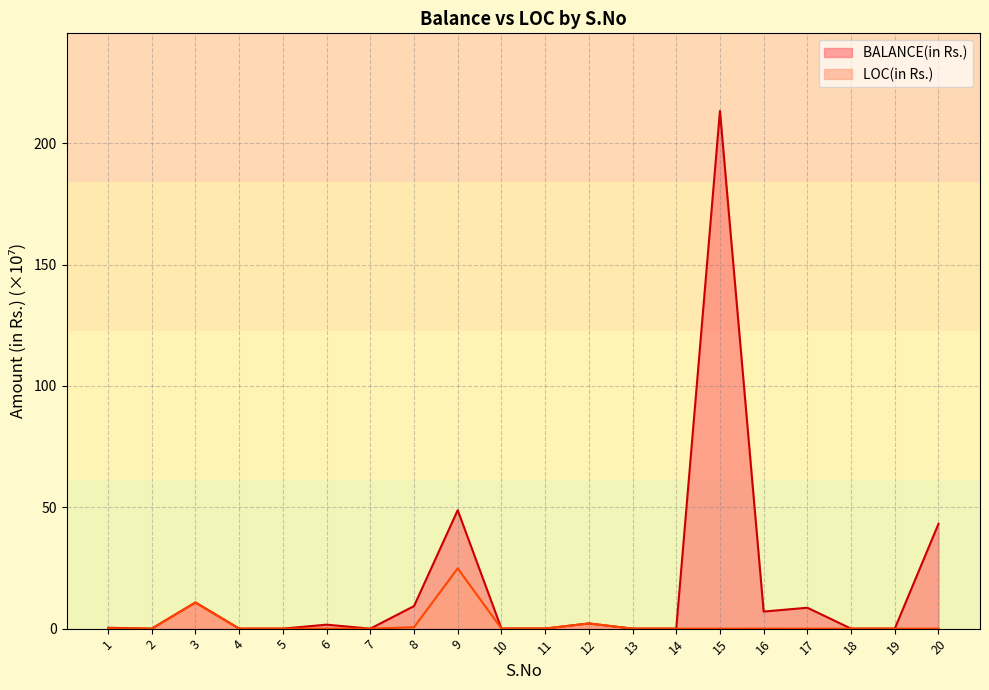

How many interior local peaks does the LOC(in Rs.) series have?

4